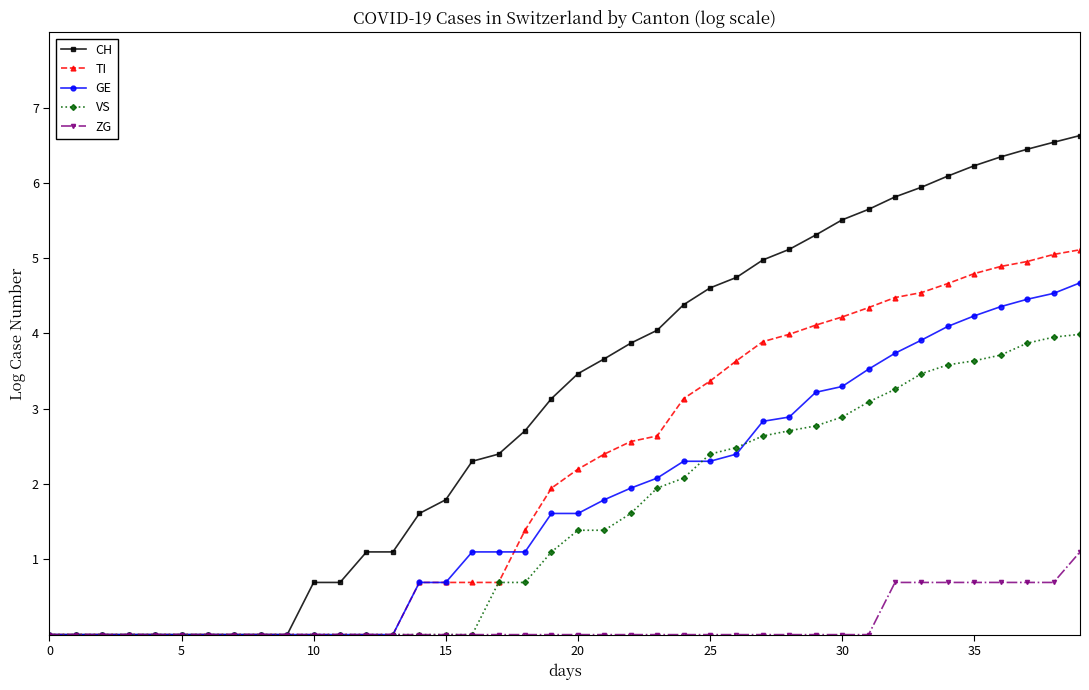

What is the maximum value shown in the chart?

6.6